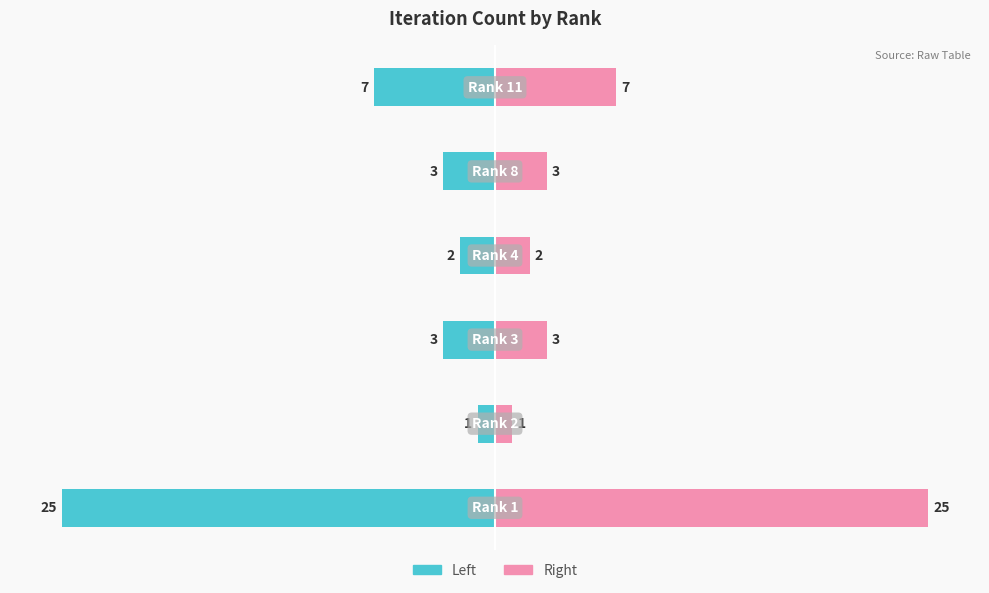

Which series has the largest range (max minus min)?

Count (Left)